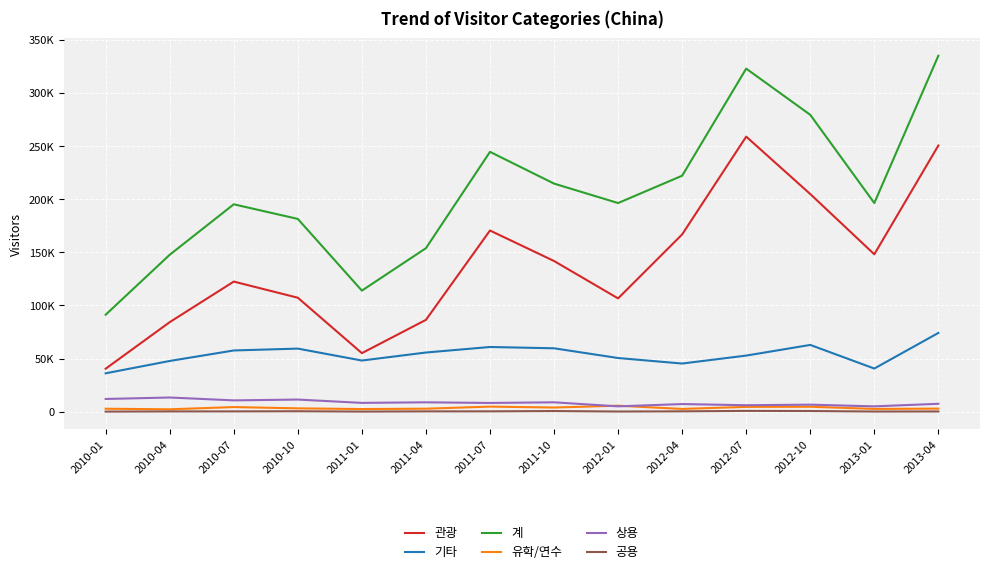

Does the chart have visible grid lines?

Yes